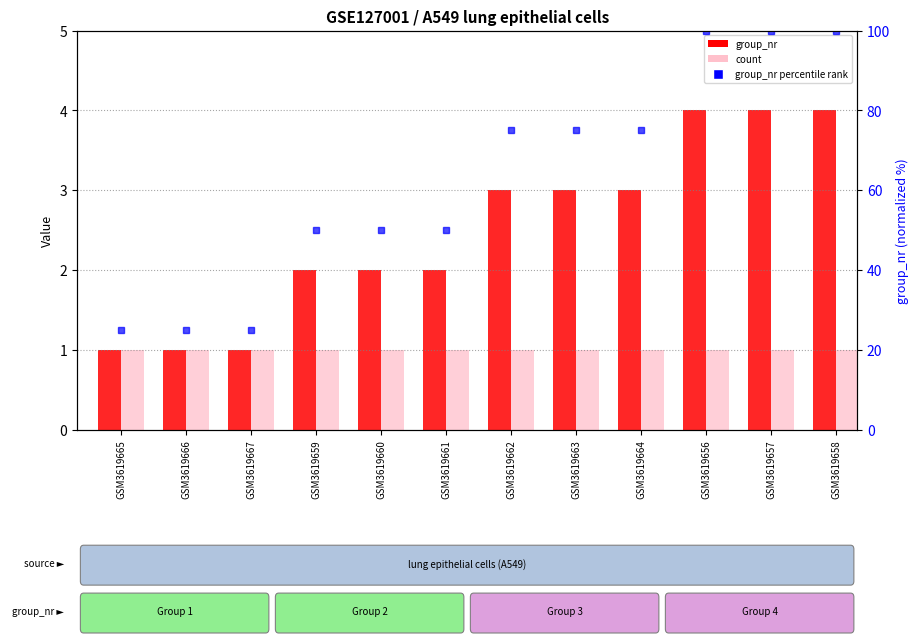

Is it true that count equals 1 at GSM3619658?

True